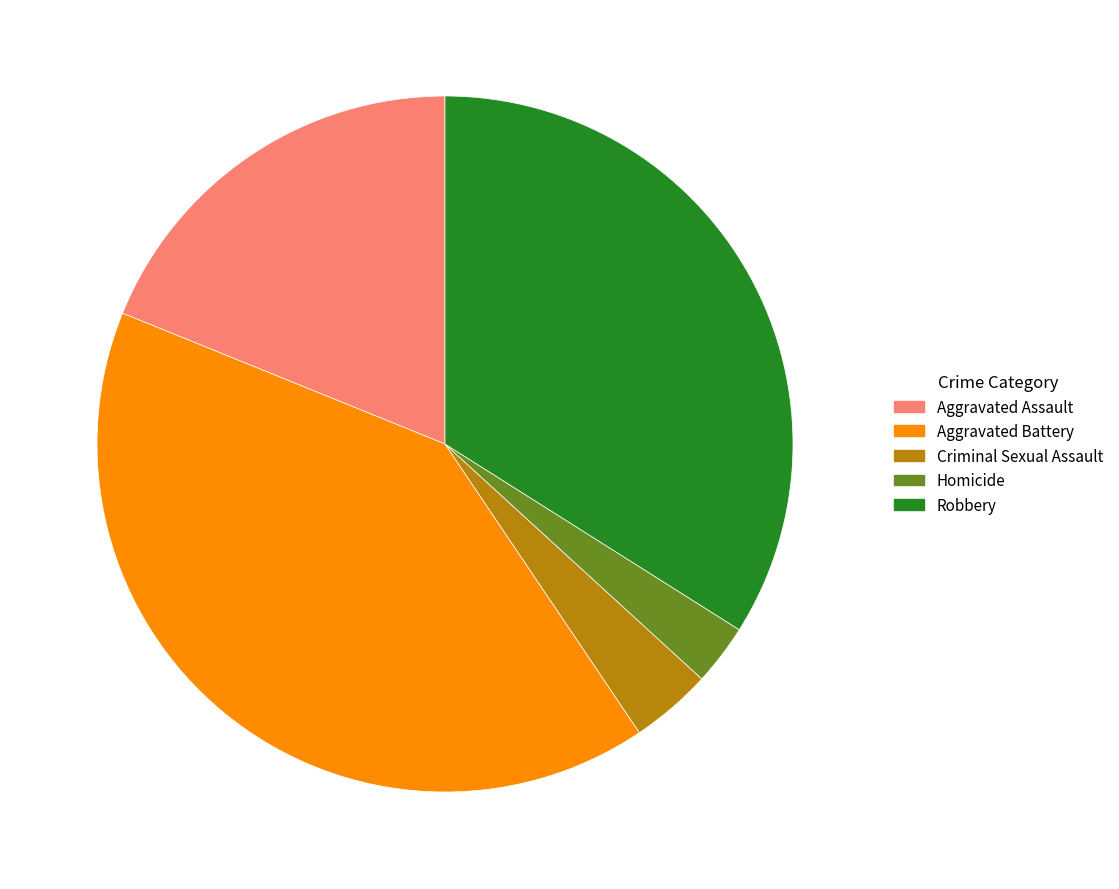

Which category has the smallest portion of the pie?

Homicide